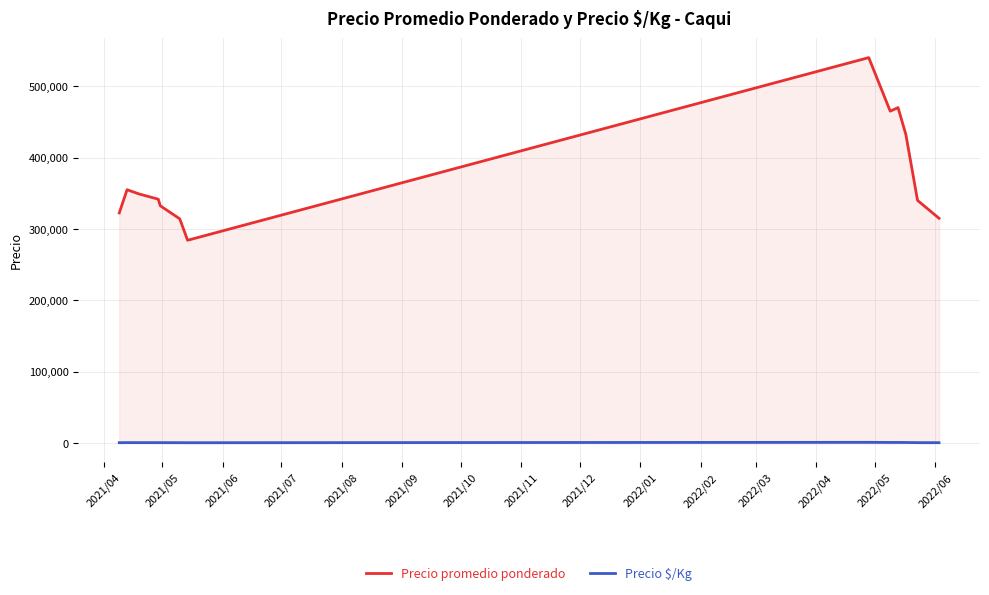

Which series has the largest range (max minus min)?

Precio promedio ponderado